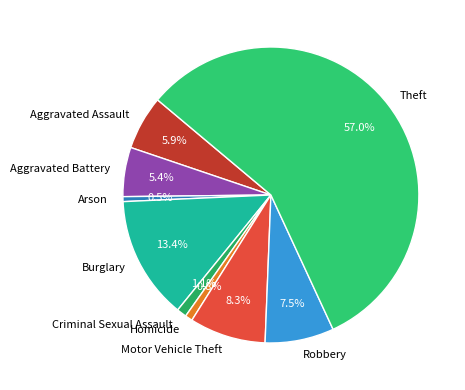

Which category has the biggest portion of the pie?

Theft